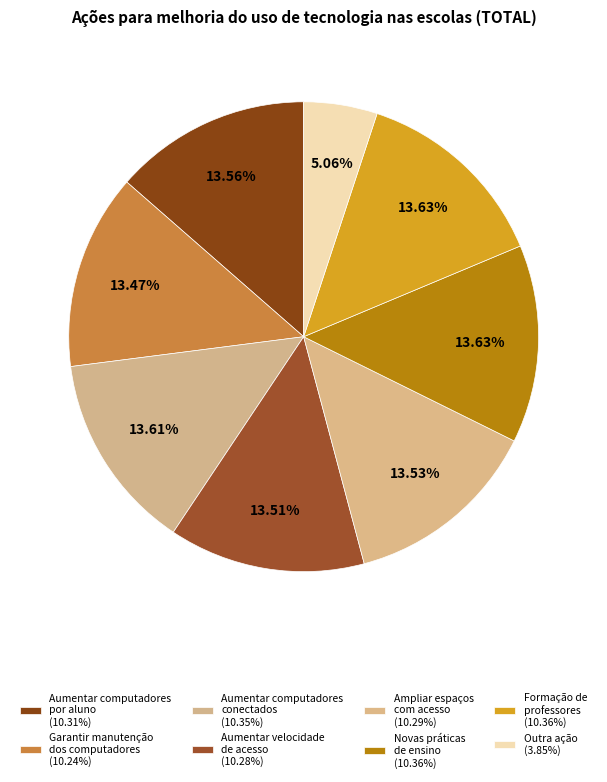

How many slices are in this pie chart?

8